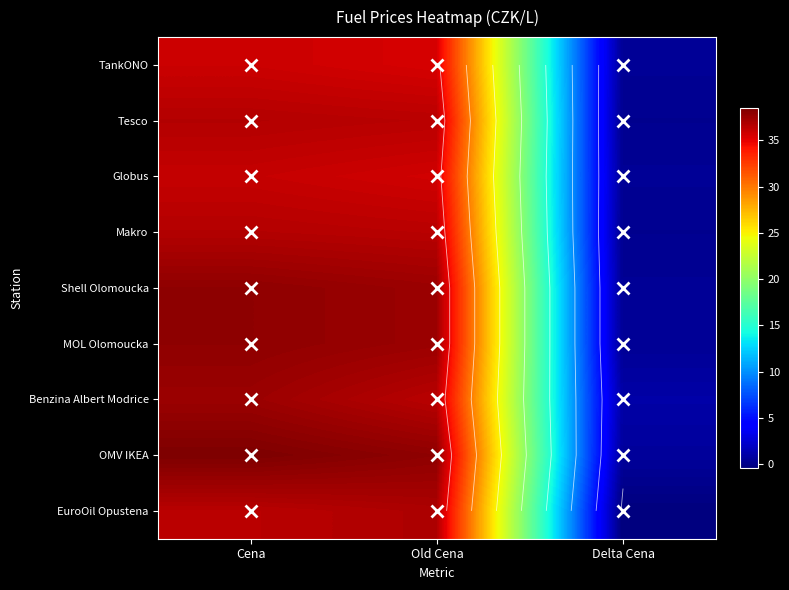

The Tesco series shows 0.4 at Delta Cena. True or false?

False